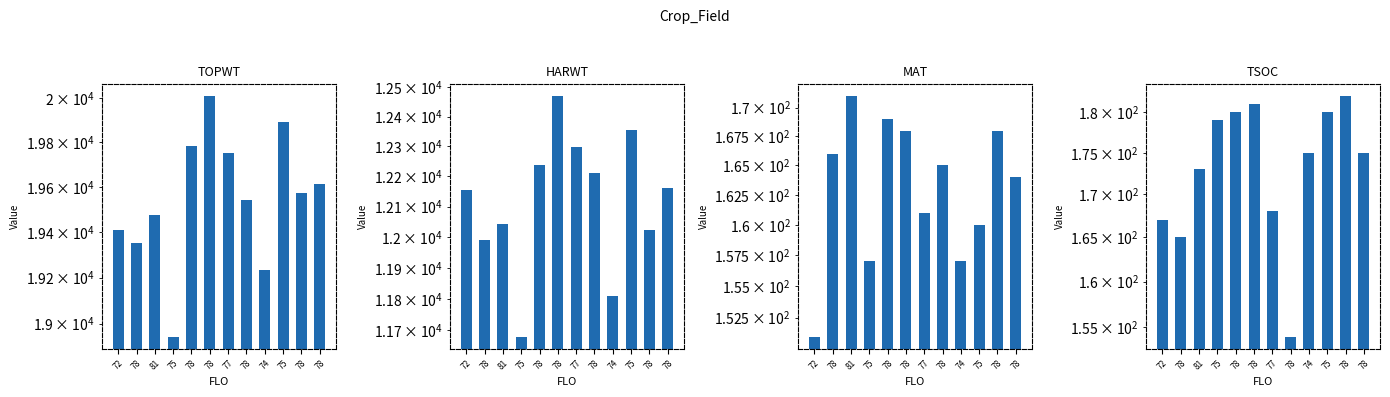

How many bars are there in total?

48